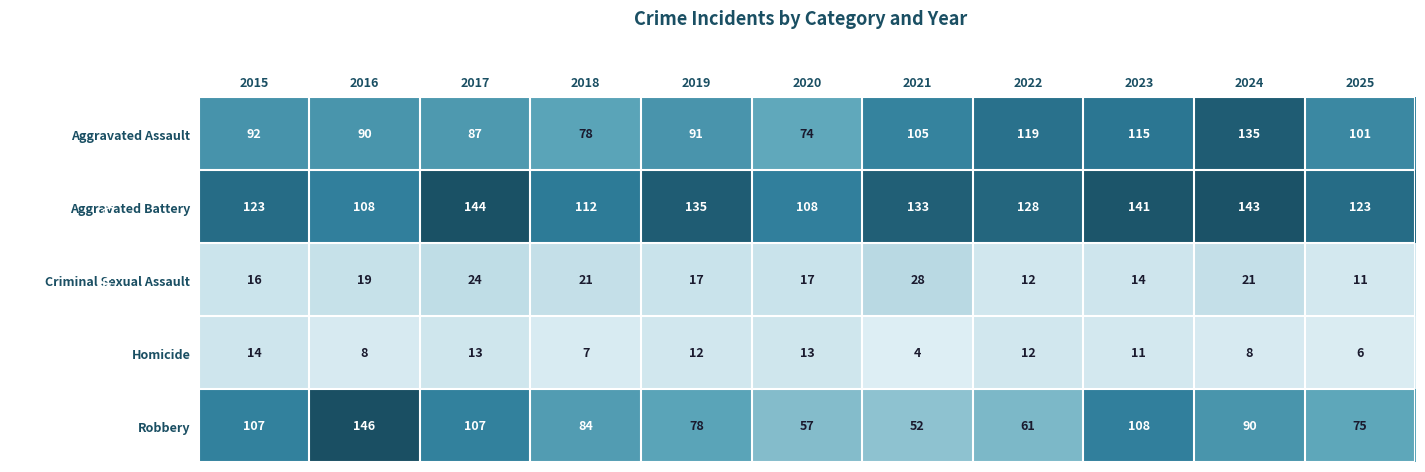

What is the spread (max minus min) of values at 2025?

117